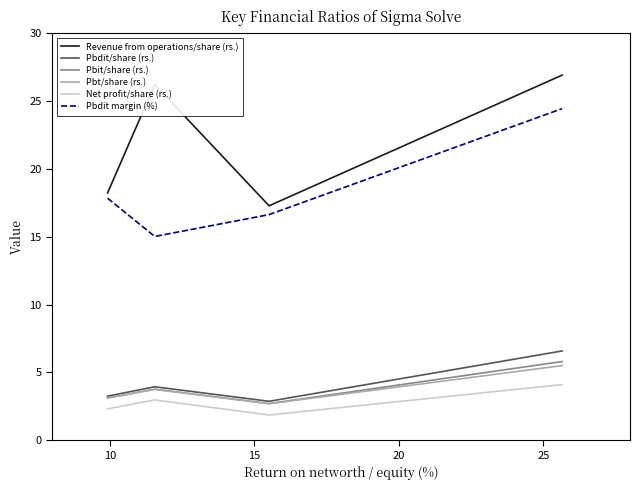

What is the maximum value shown in the chart?

26.9